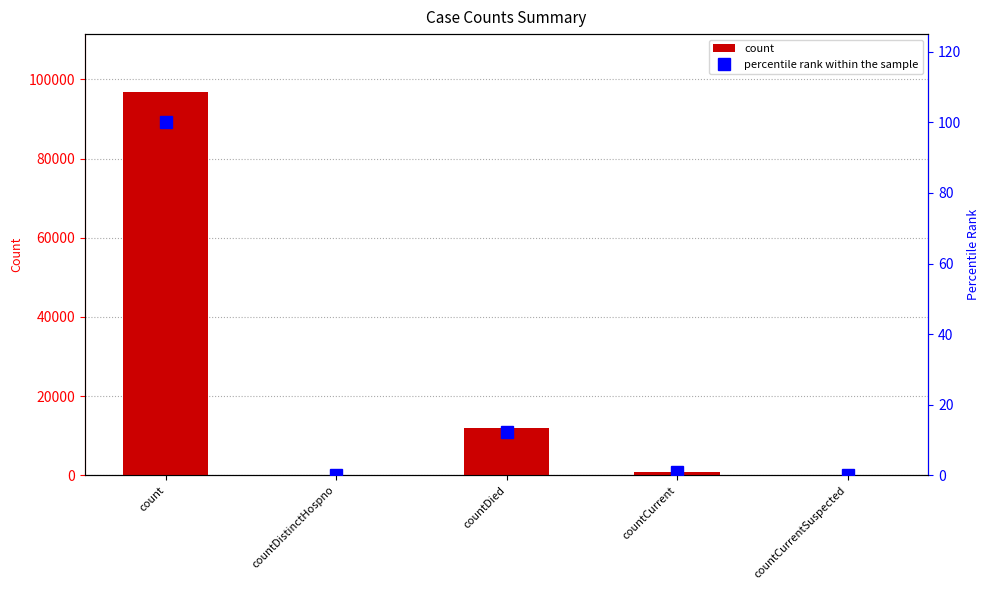

Which has a higher value, count or countDied?

count